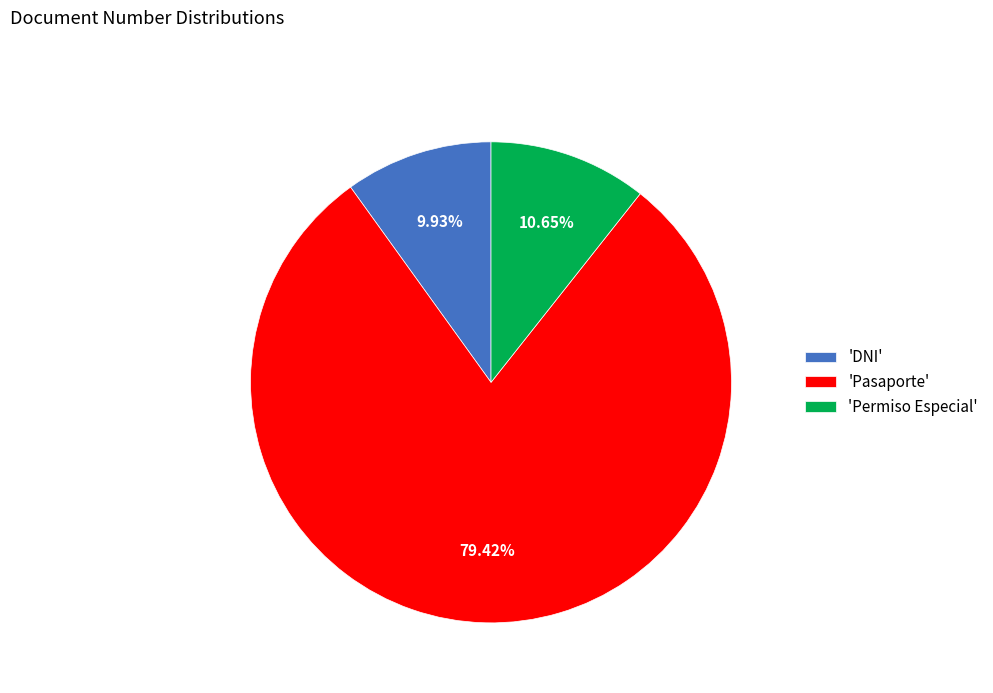

Does 'Pasaporte' represent more than half of the total?

Yes